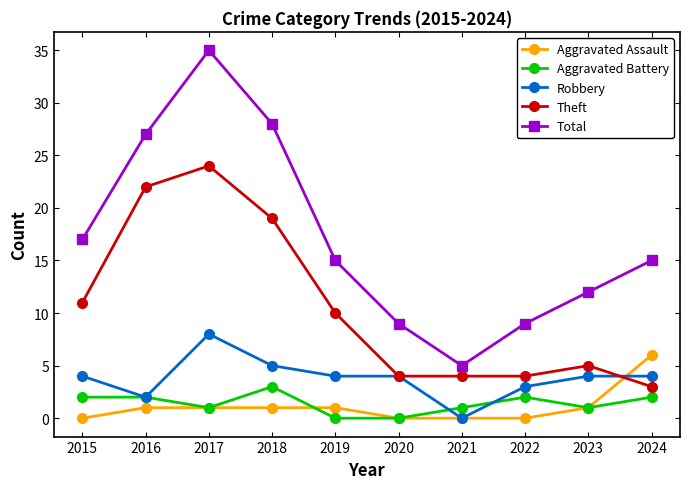

In Theft, how many points are higher than both neighbors (excluding endpoints)?

2